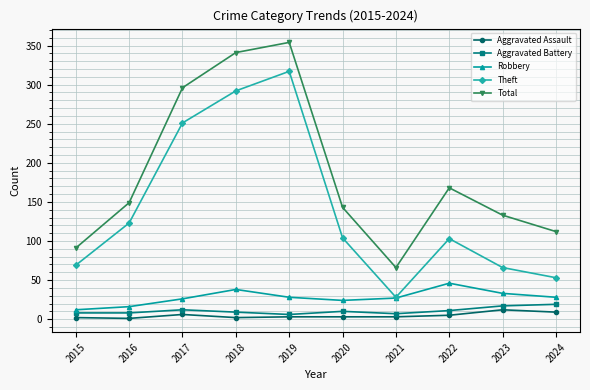

True or false: Robbery and Aggravated Assault cross at least once.

False